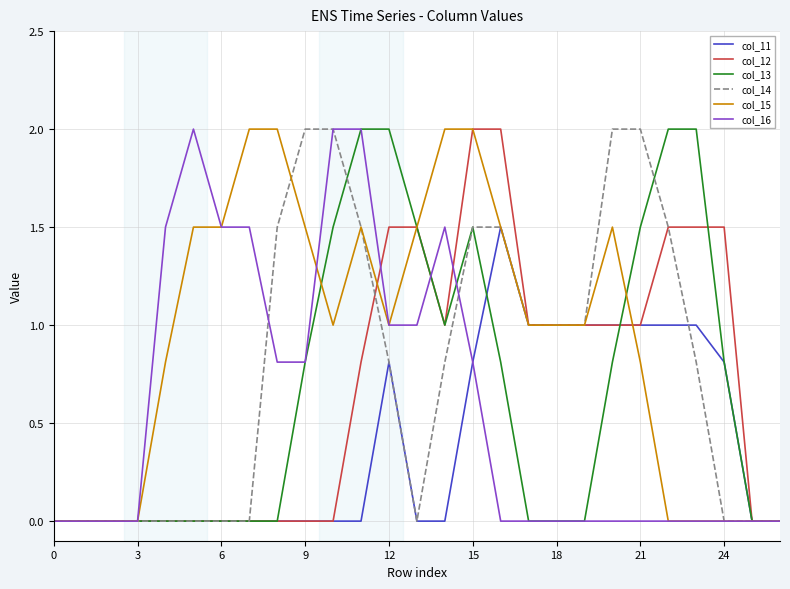

How many lines are shown in the chart?

6